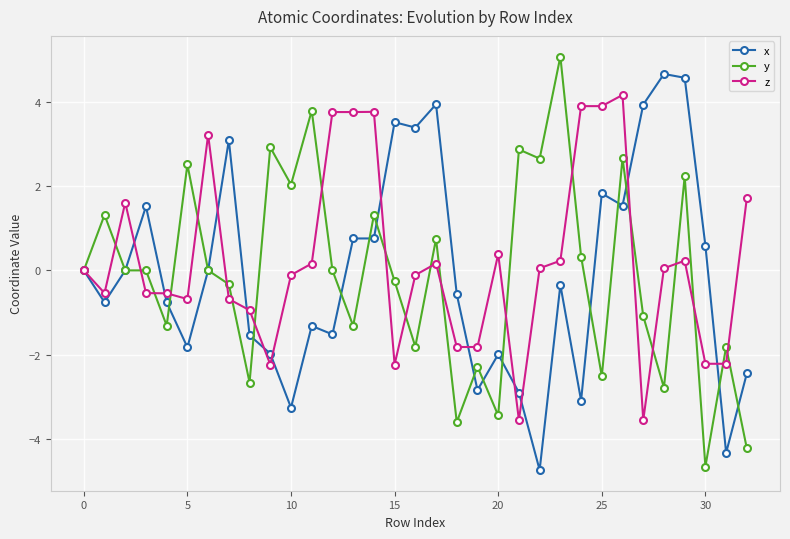

What is the value of the y point at the 10th from the left?

2.9